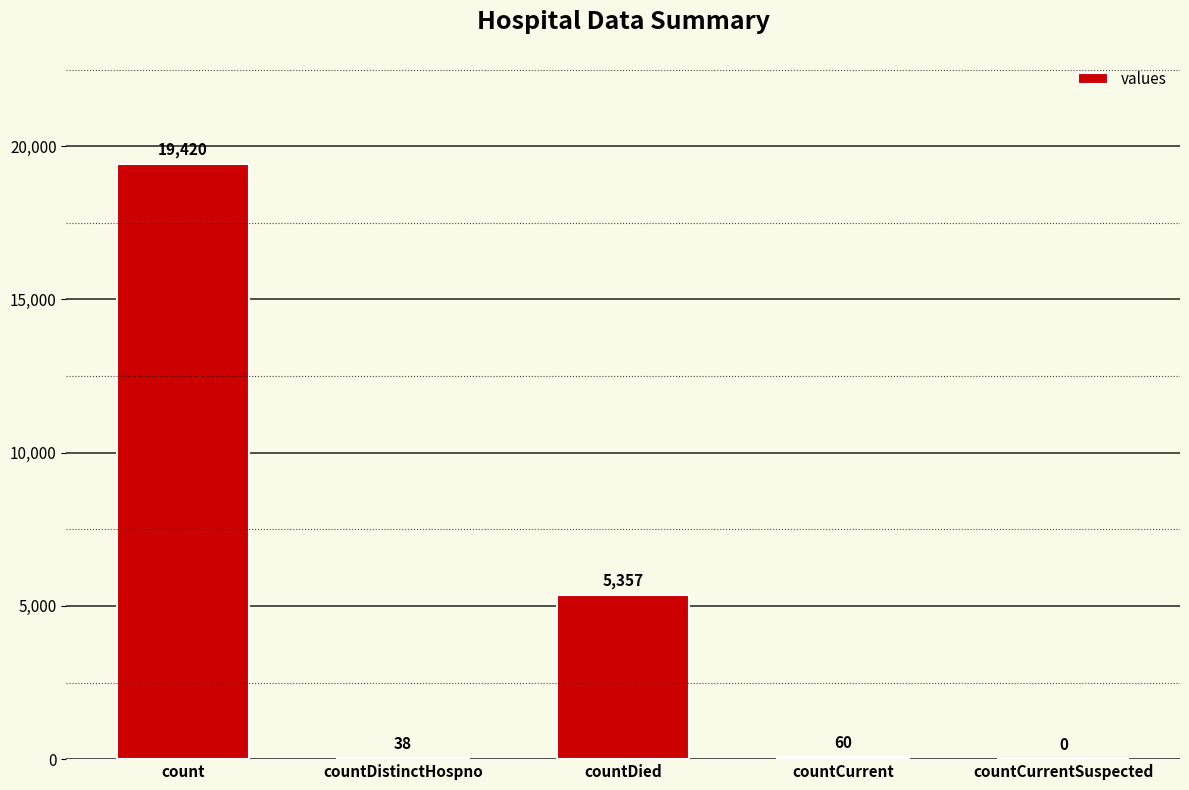

At which label is the value closest to 9710?

countDied